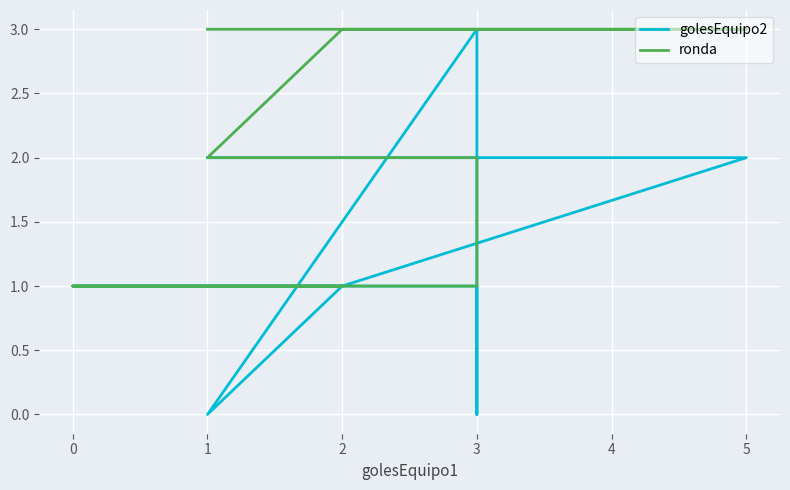

How many interior local peaks does the golesEquipo2 series have?

1